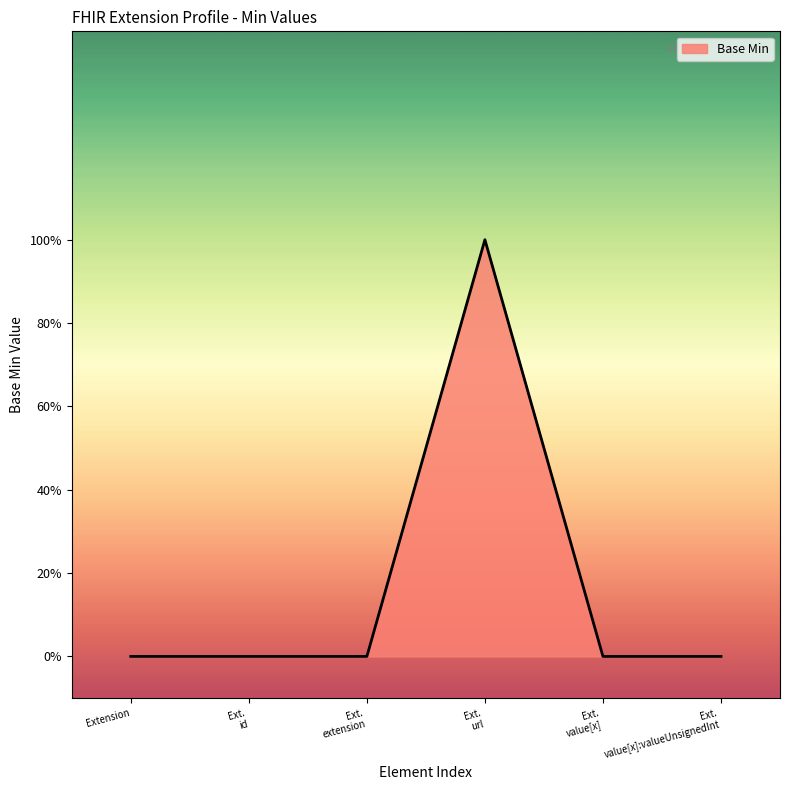

Reading left to right, extract all data points from this chart.

Extension=0	Ext.
id=0	Ext.
extension=0	Ext.
url=1	Ext.
value[x]=0	Ext.
value[x]:valueUnsignedInt=0